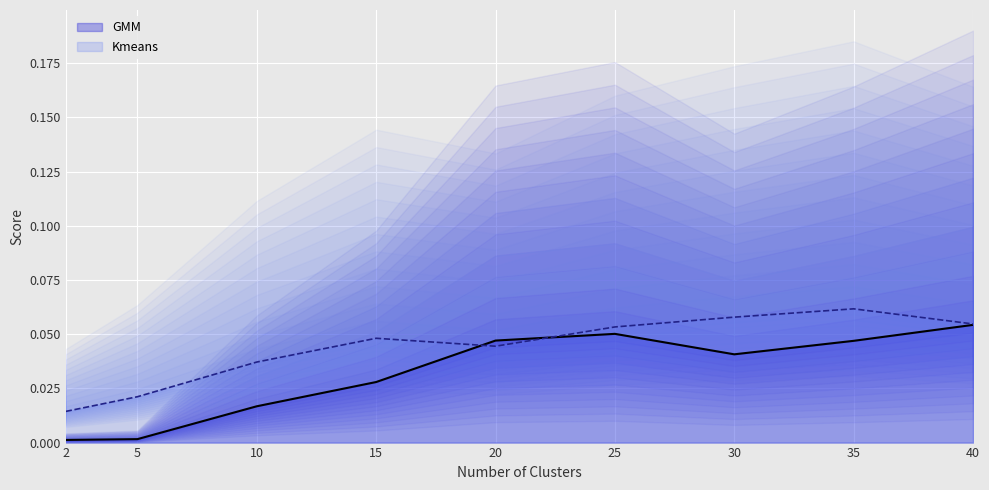

Rank the series by their average value, from lowest to highest.

GMM, Kmeans